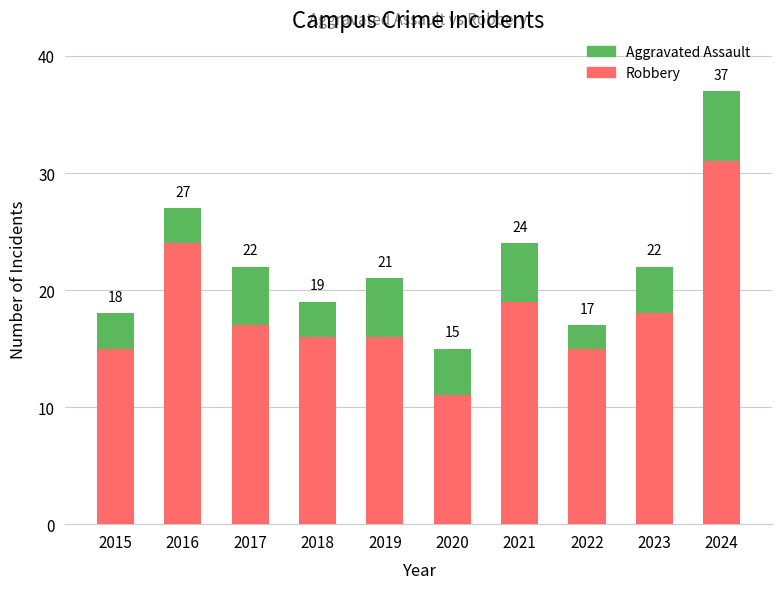

At which category is the sum across all series the highest?

2024